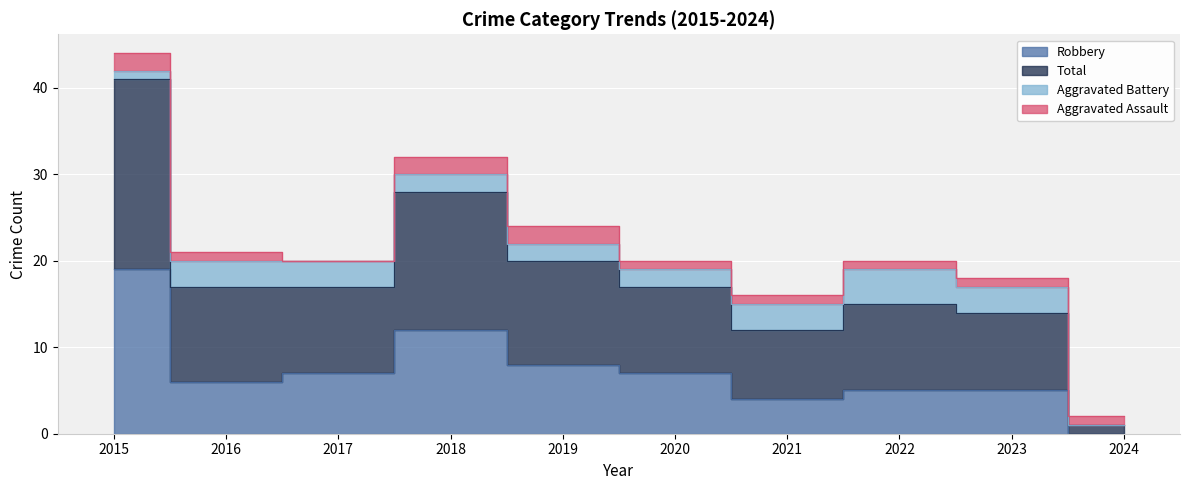

True or false: Total has a value of 10 at 2019.

False